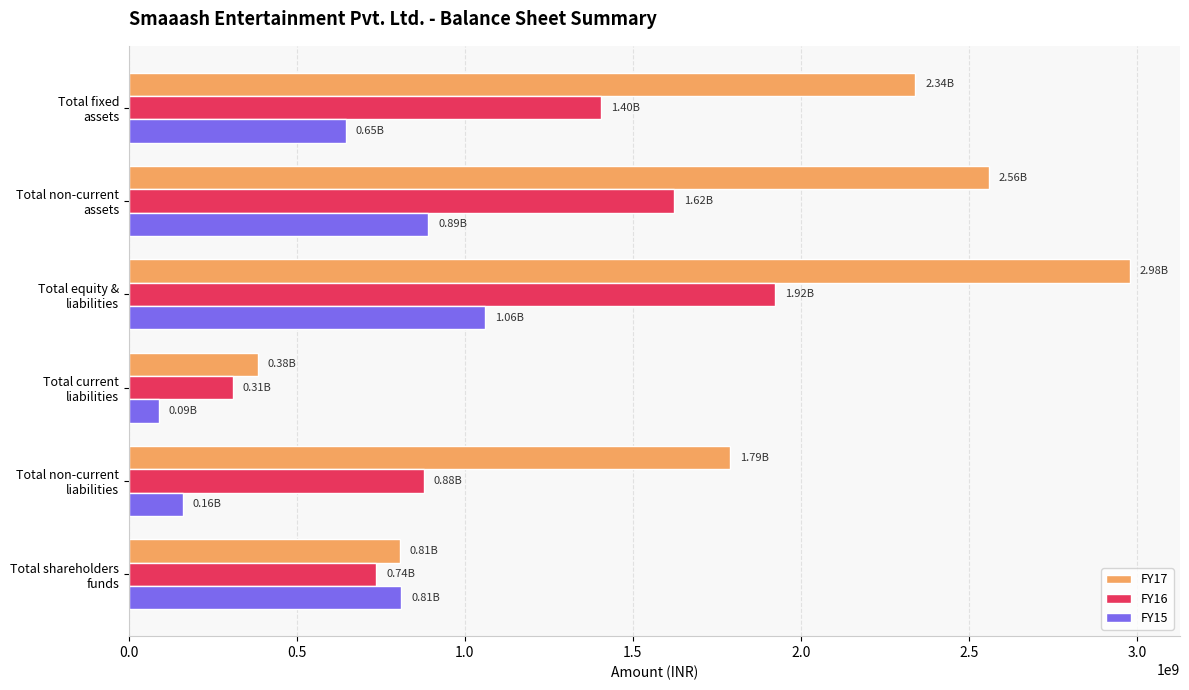

Which series has the largest range (max minus min)?

FY17